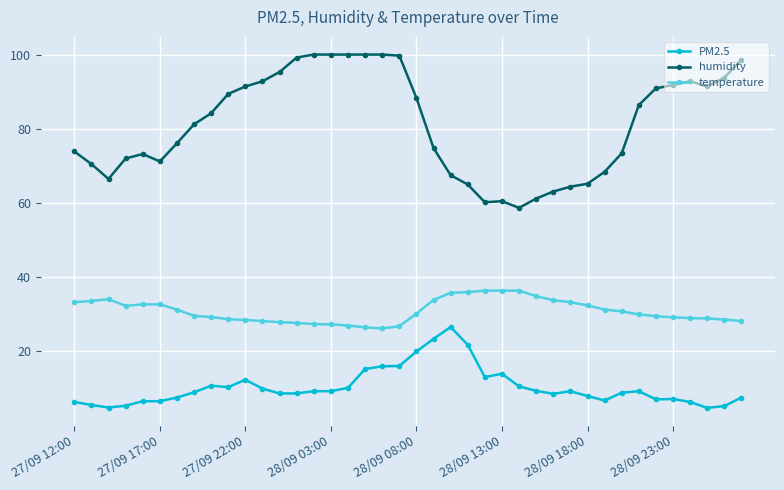

Which series has the largest total across all categories?

humidity